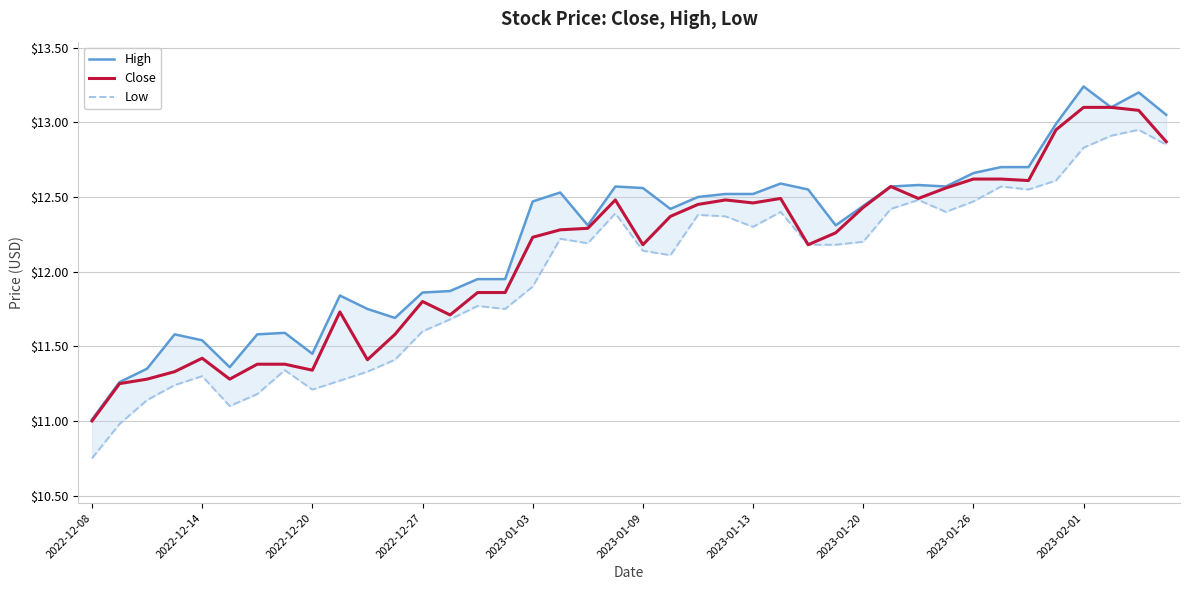

True or false: Close and Low intersect in this chart.

False